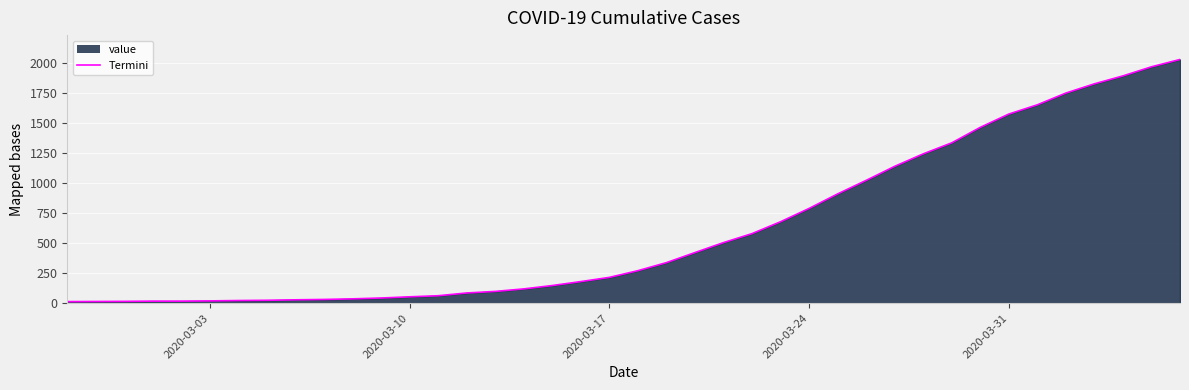

What is the maximum value shown in the chart?

2032